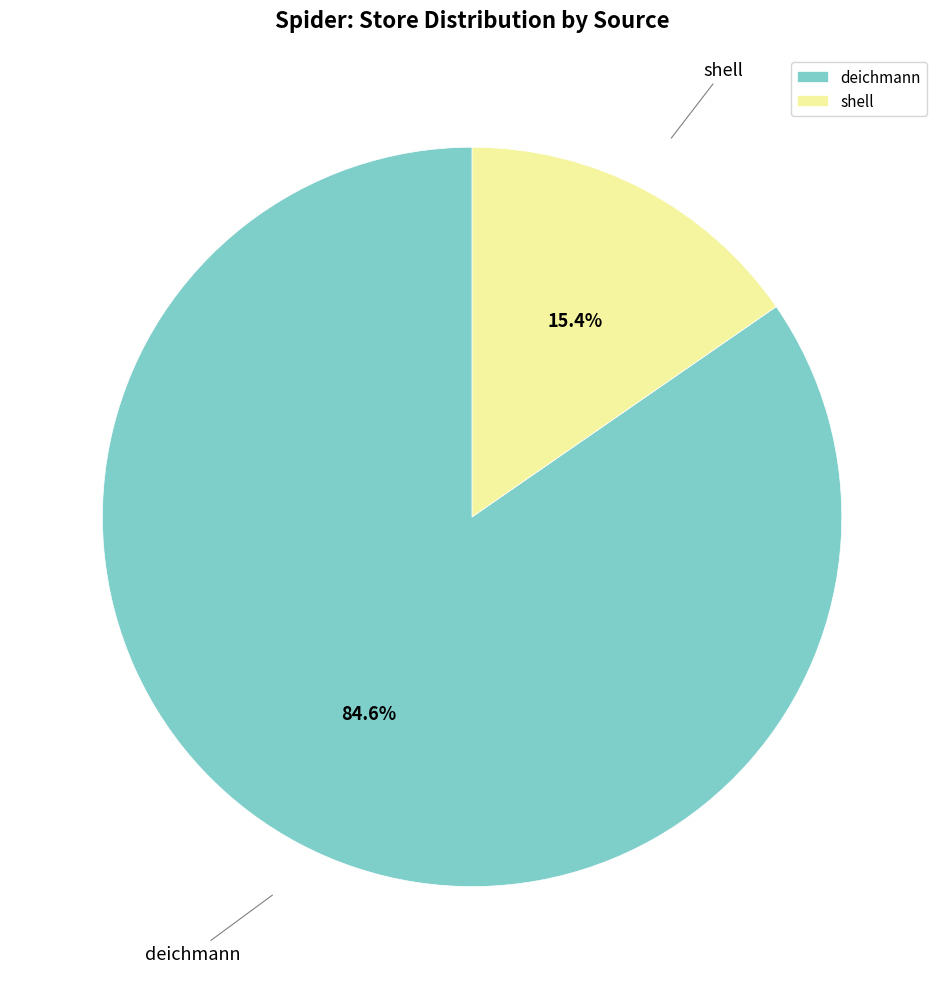

Is there any slice that represents more than half of the pie?

Yes